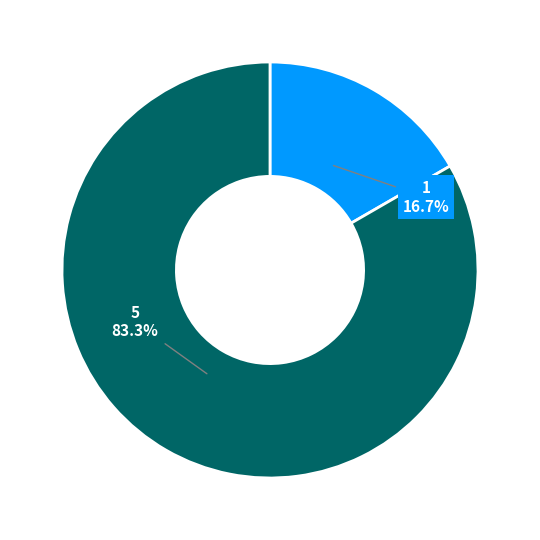

To the nearest percent, what is the average slice percentage?

50%